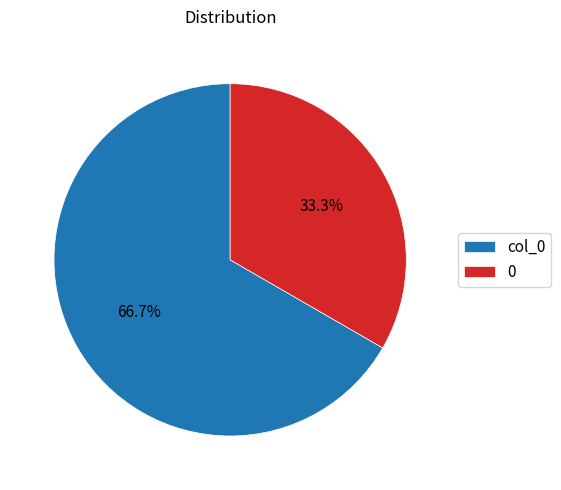

True or false: 0 accounts for 21% of the total.

False